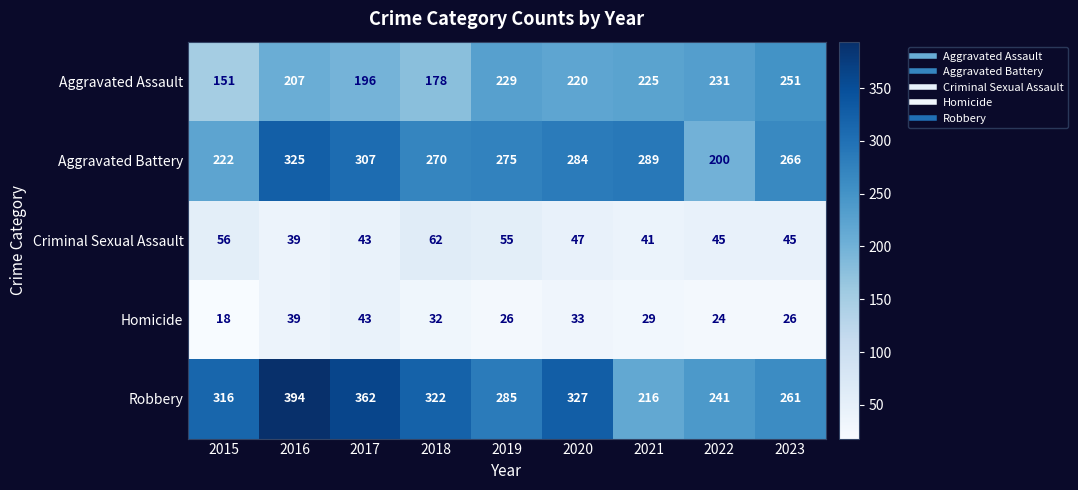

The value of Criminal Sexual Assault at 2019 is 90. True or false?

False